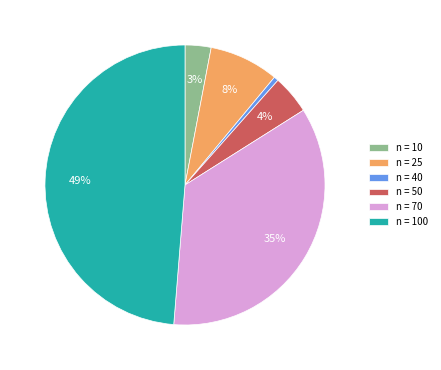

To the nearest percent, what portion does n = 10 represent?

3%